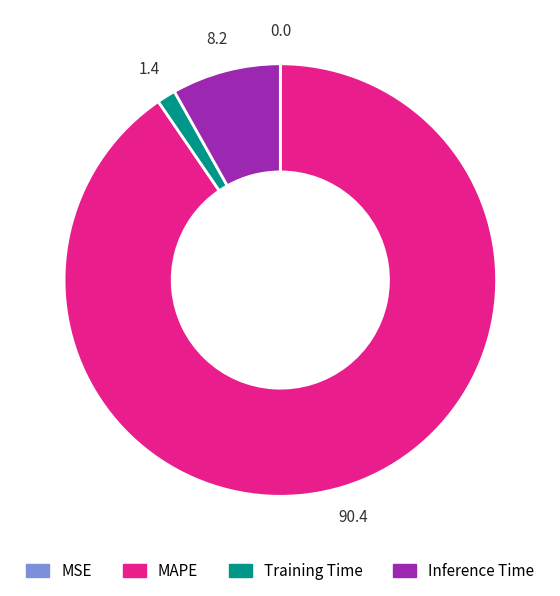

Which category accounts for the majority?

MAPE